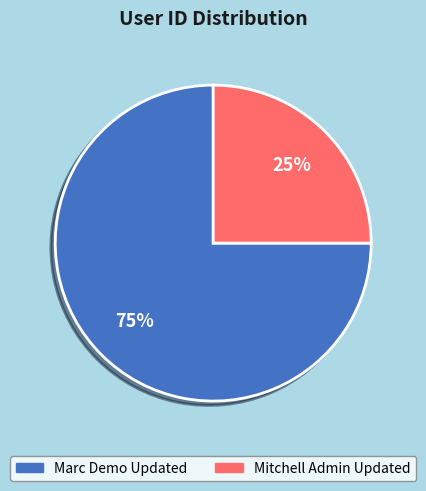

Is the sum of Mitchell Admin Updated and Marc Demo Updated greater than half?

Yes